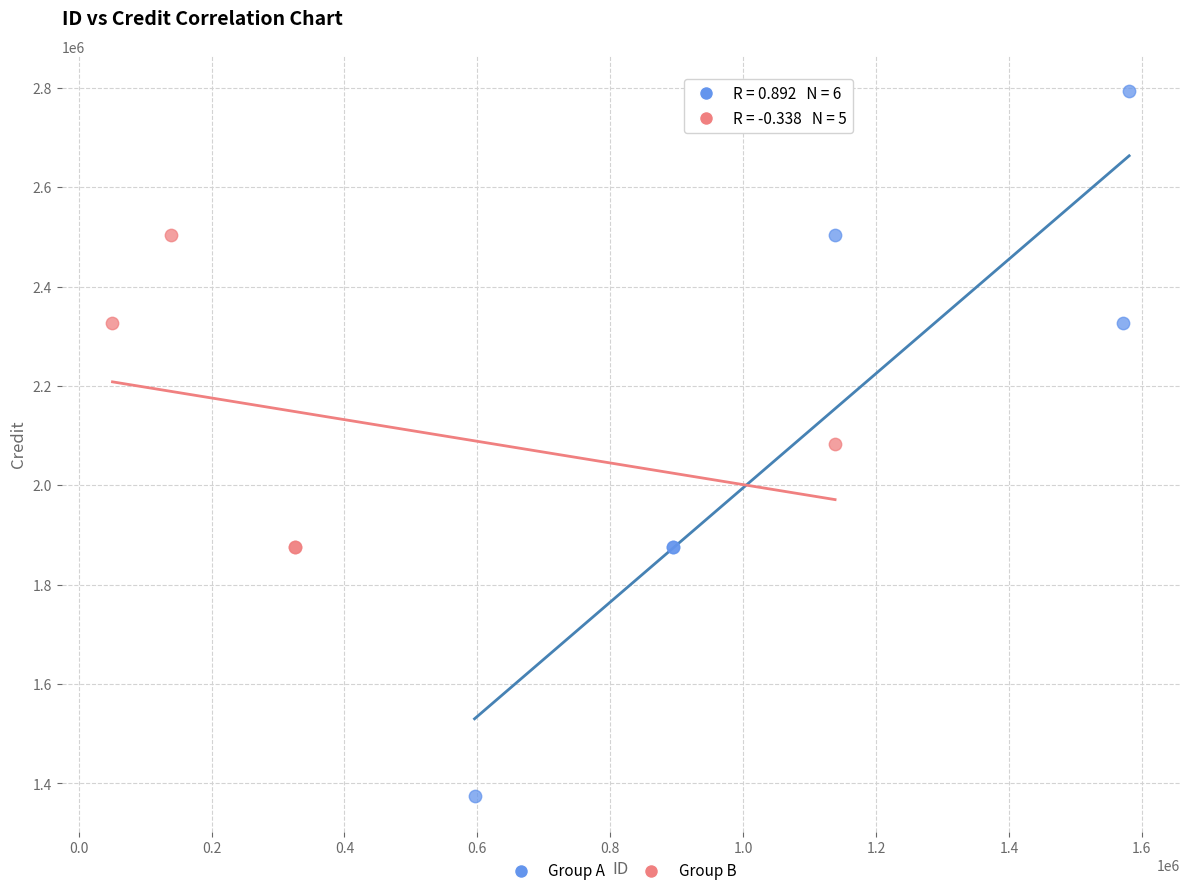

Which series has the largest Y range (max minus min)?

Group A